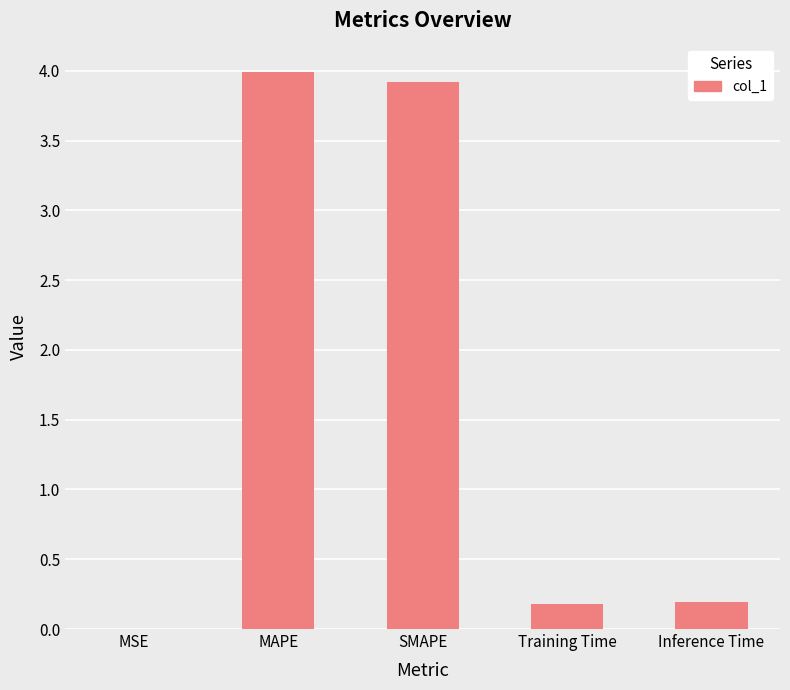

The chart shows a value of 3.9 at SMAPE. True or false?

True